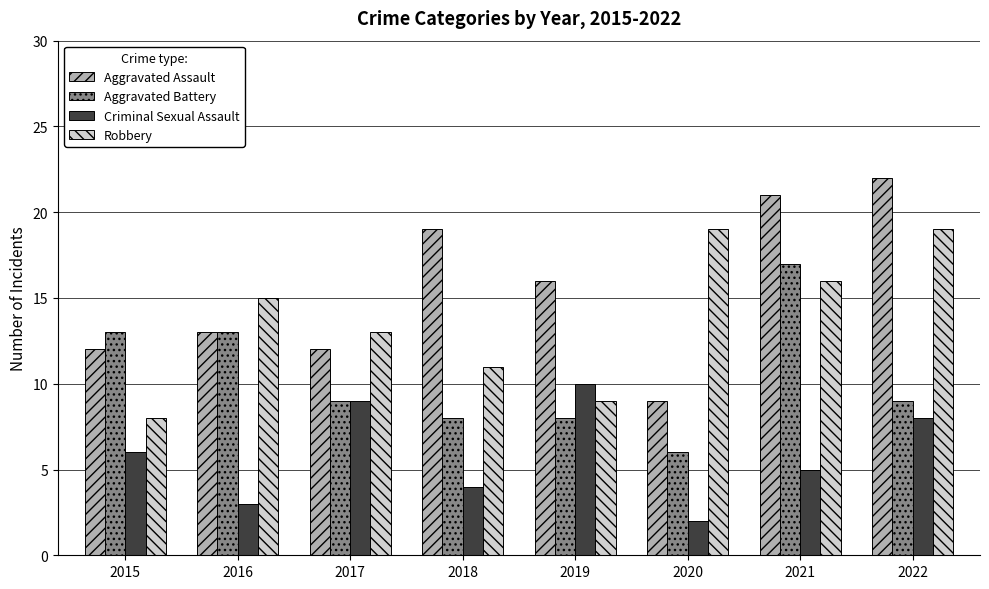

Reading left to right, what are all the values shown in this chart?

Aggravated Assault: 12	13	12	19	16	9	21	22
Aggravated Battery: 13	13	9	8	8	6	17	9
Criminal Sexual Assault: 6	3	9	4	10	2	5	8
Robbery: 8	15	13	11	9	19	16	19